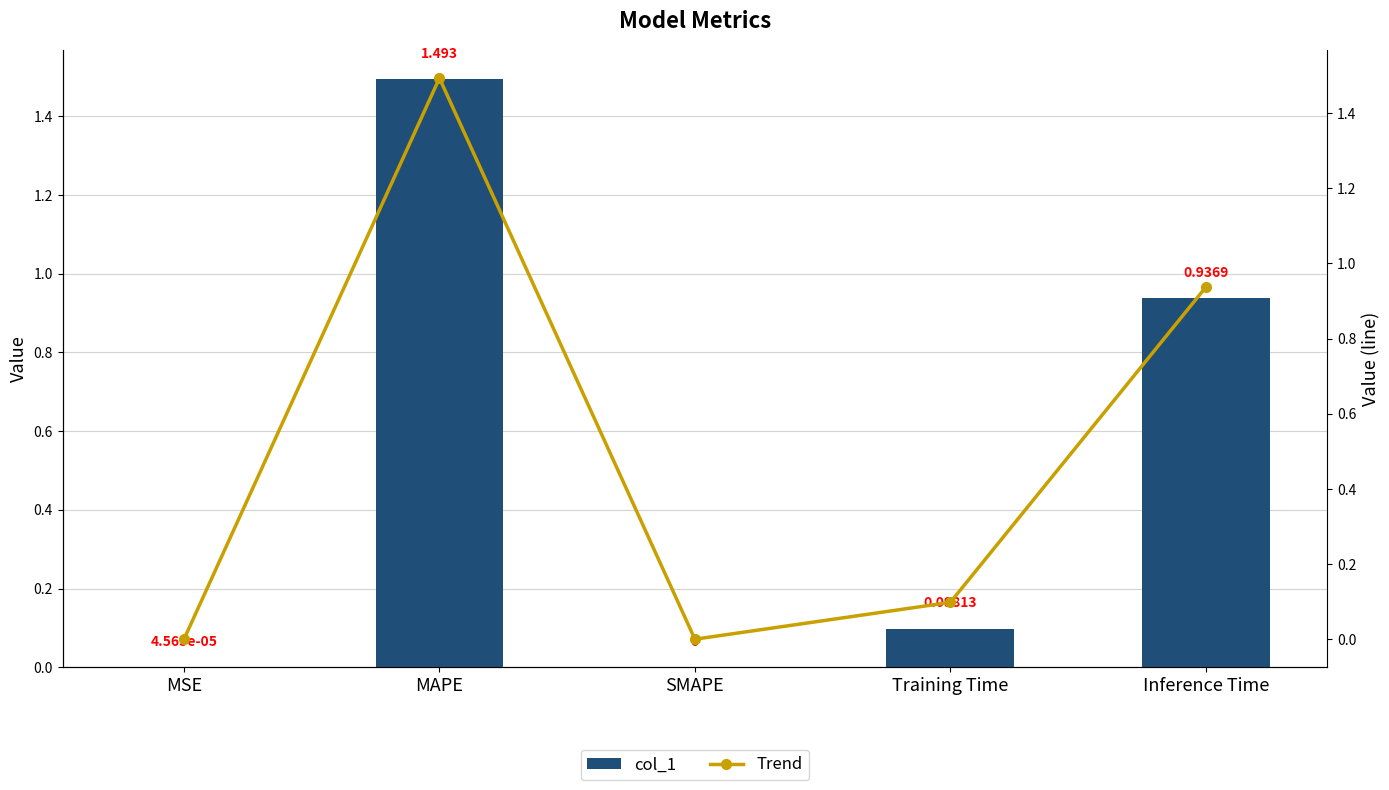

Is it true that col_1 equals 1.9 at MAPE?

False